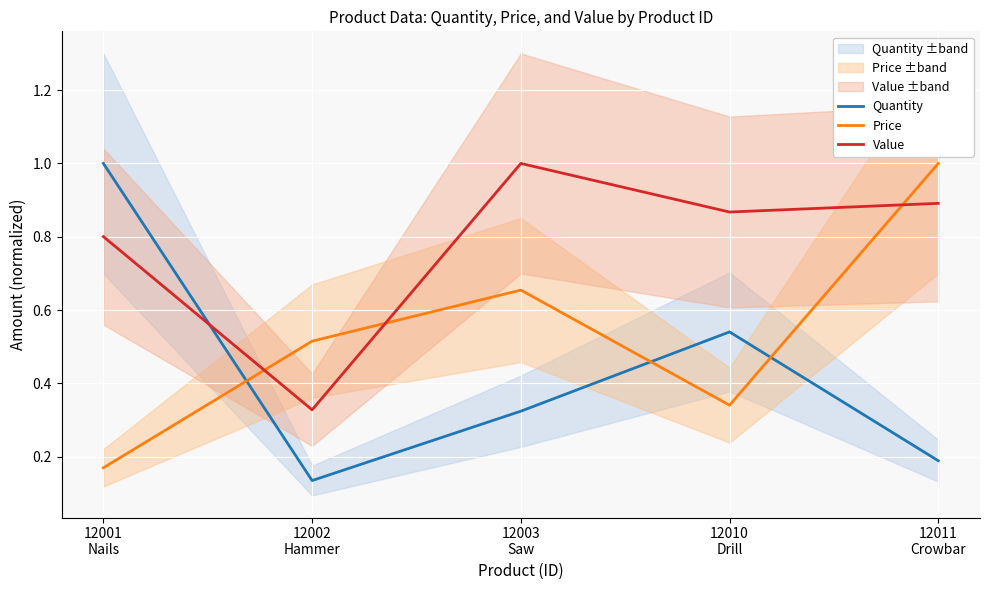

The value of Quantity at 12002
Hammer is 0.1. True or false?

True